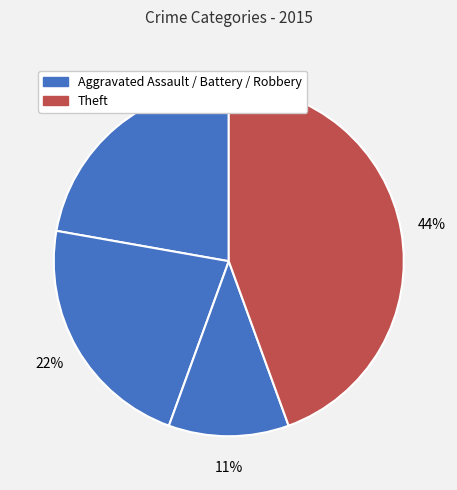

How many slices are in this pie chart?

4